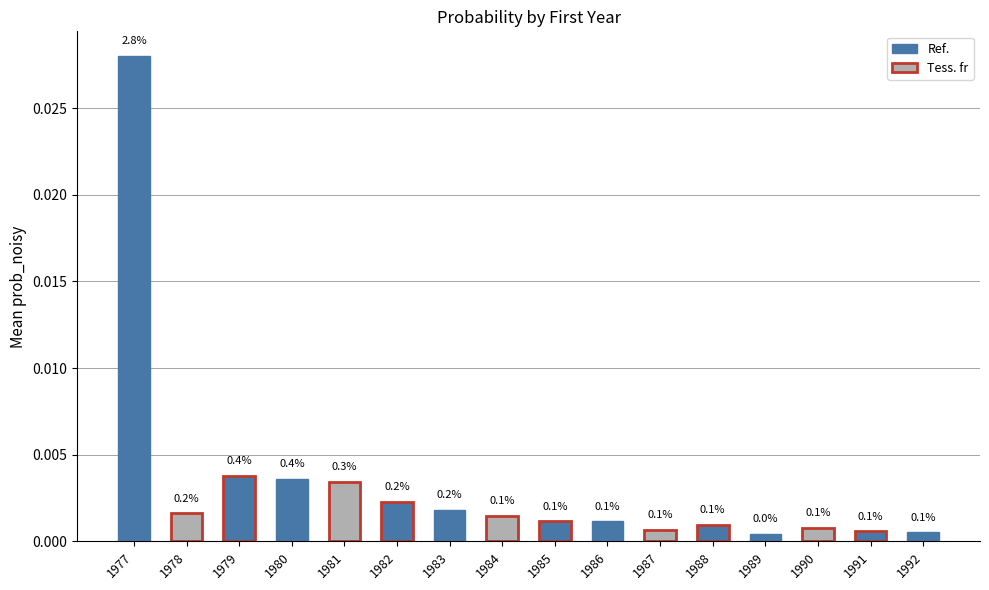

The value at 1987 is 0.0. True or false?

True